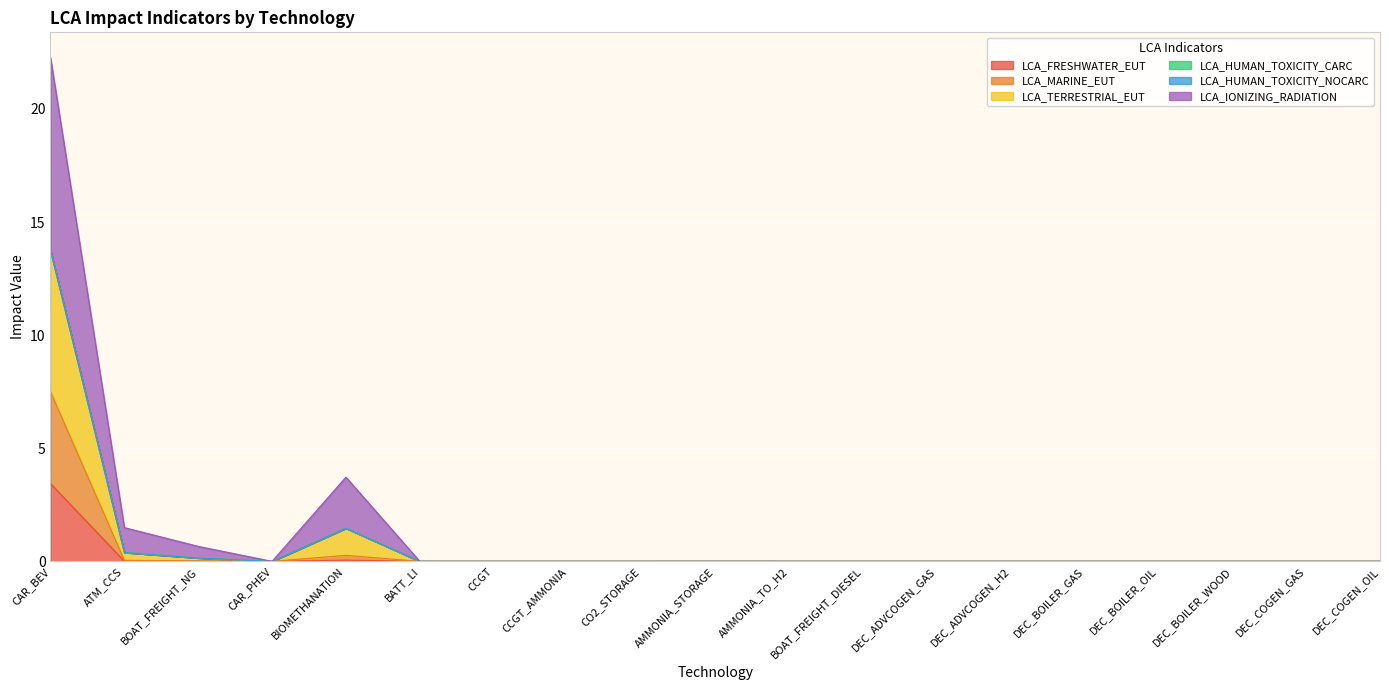

What position from the right is CAR_PHEV?

16